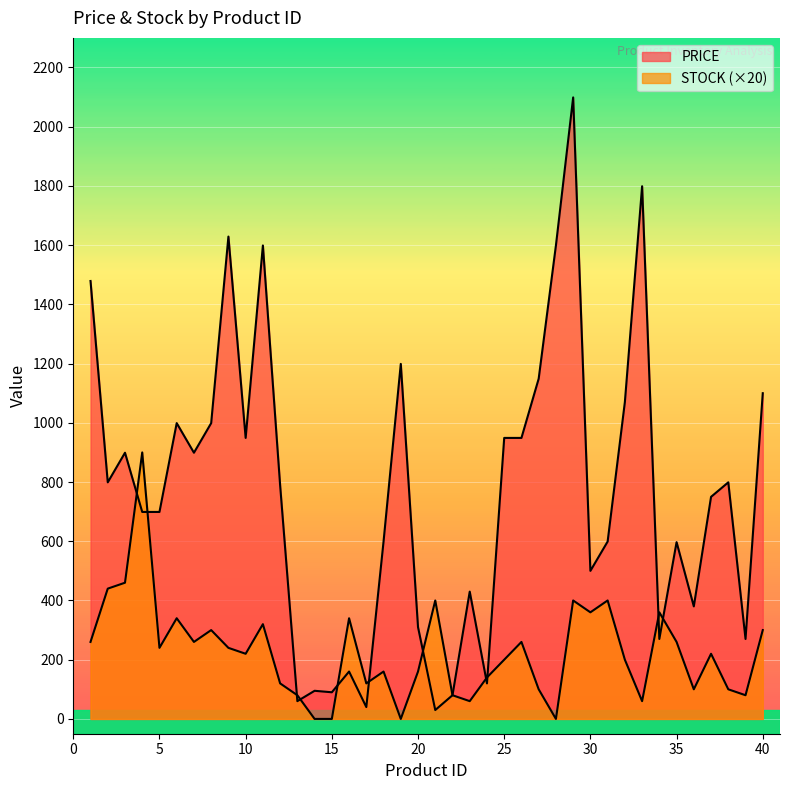

Is the value of STOCK at 30 greater than the value of PRICE at 38?

No